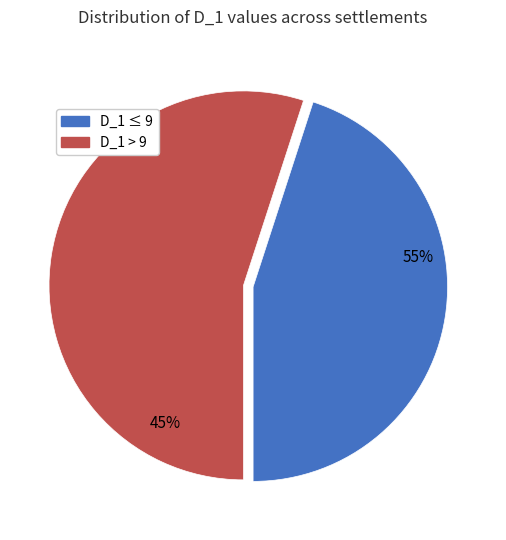

What is the smallest slice in the pie chart?

D_1 <= 9